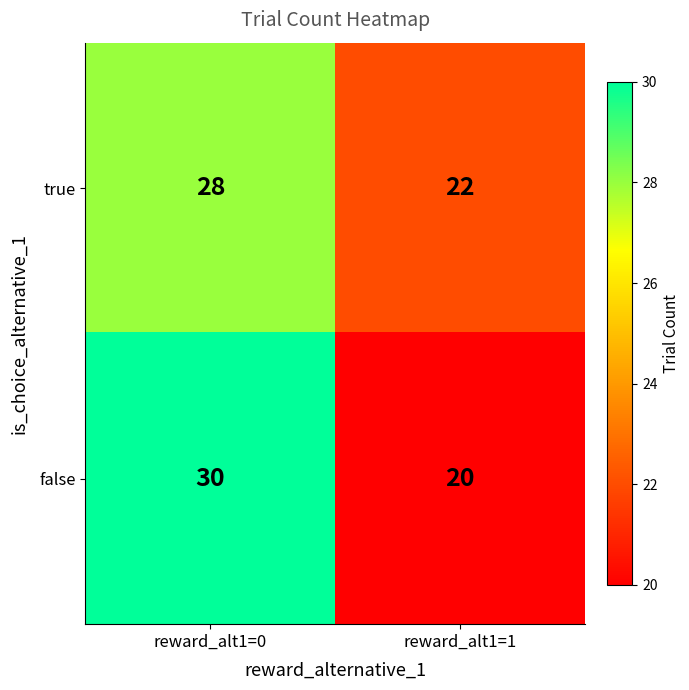

What is the difference between the highest and lowest values at reward_alt1=1?

2